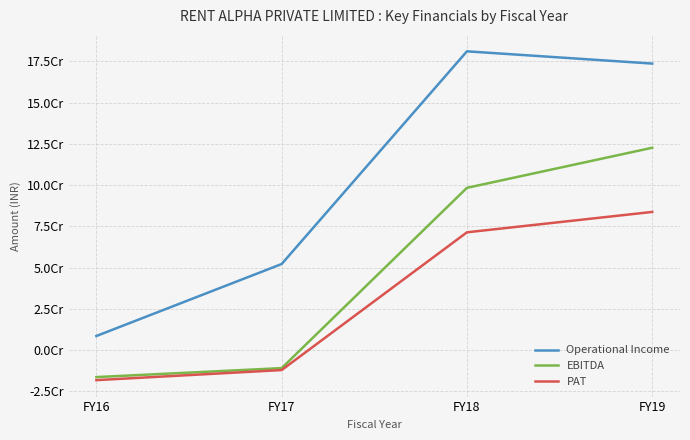

The Operational Income series shows 256968848 at FY19. True or false?

False